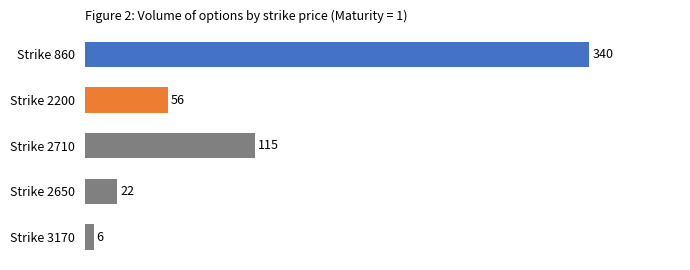

The chart shows a value of 32 at Strike 2200. True or false?

False